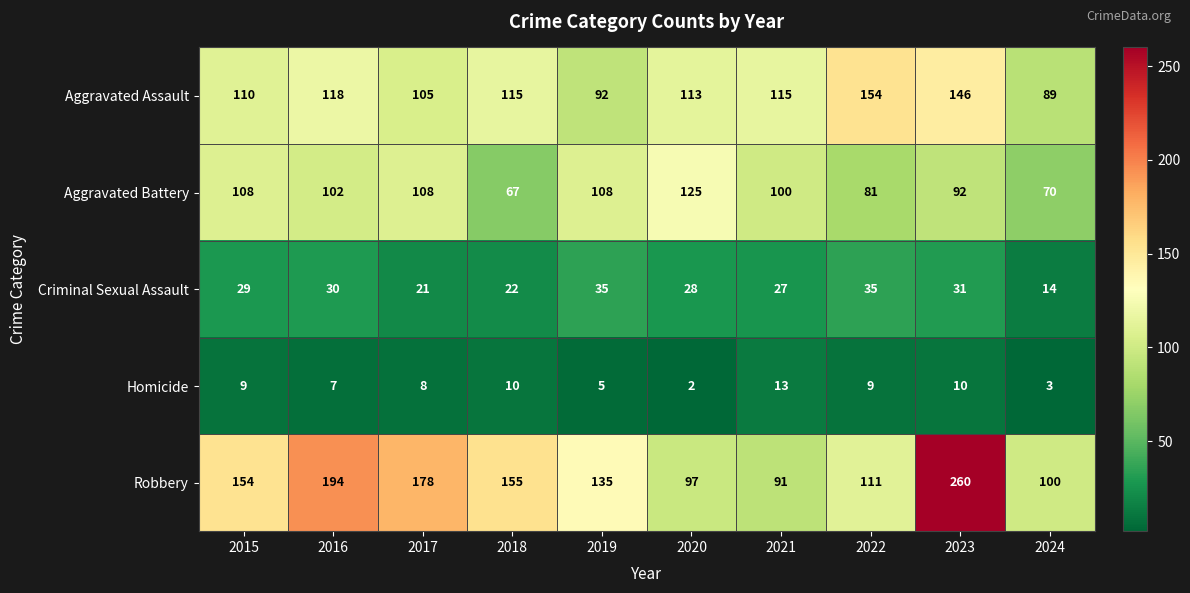

Is it true that Aggravated Assault equals 110 at 2015?

True